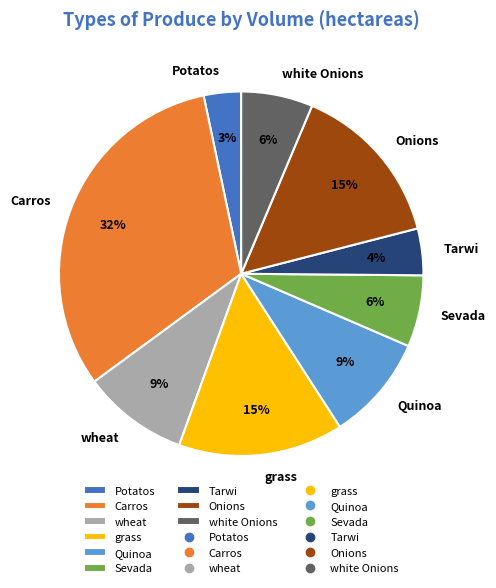

Does Sevada represent more than half of the total?

No